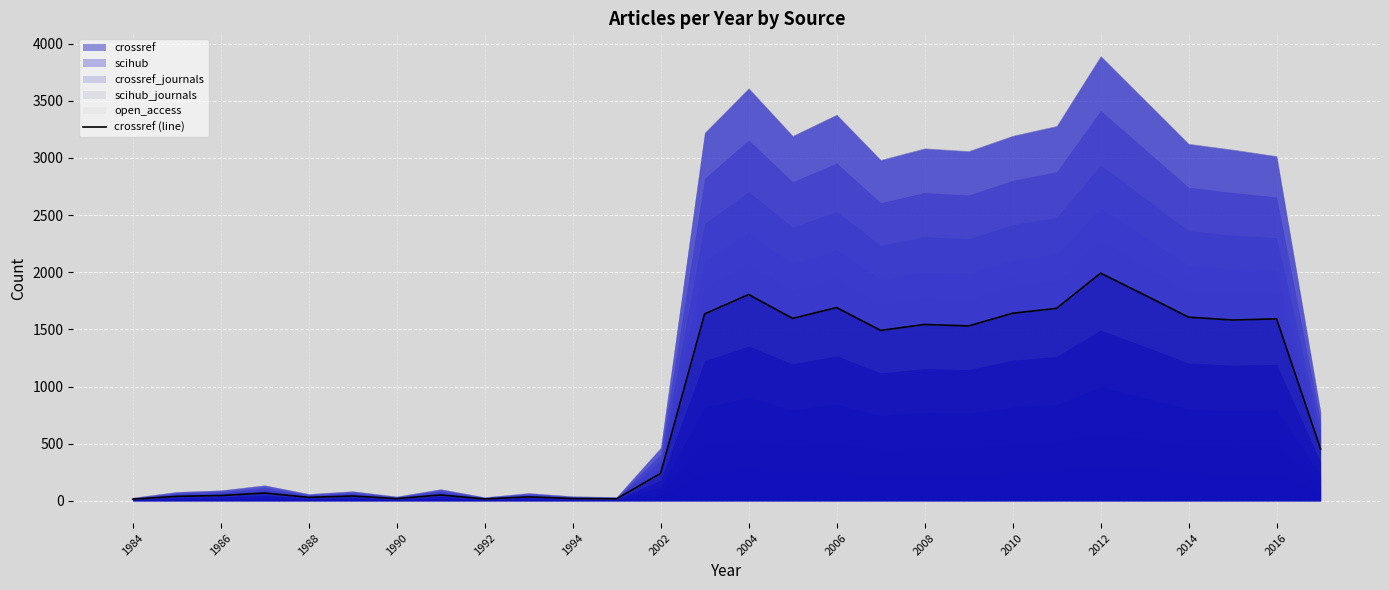

Is it true that the value at 1992 is 25?

False